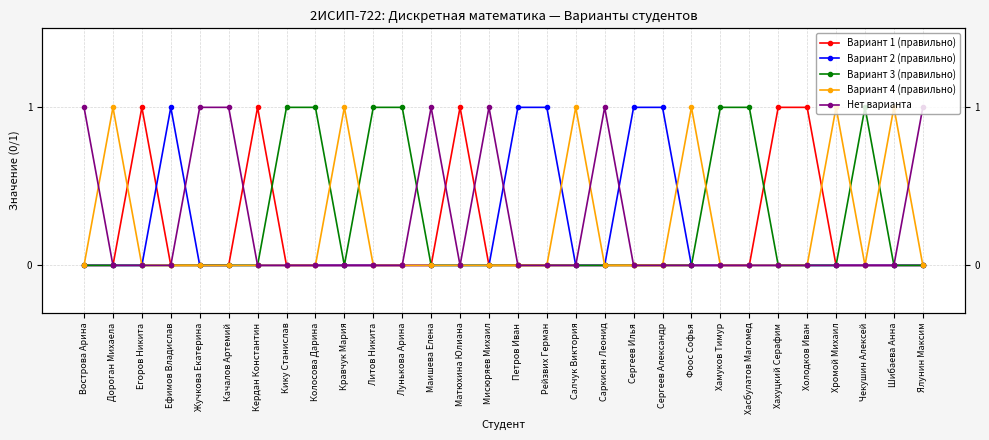

Where do Нет варианта and Вариант 4 (правильно) first cross each other?

Вострова Арина and Дороган Михаела